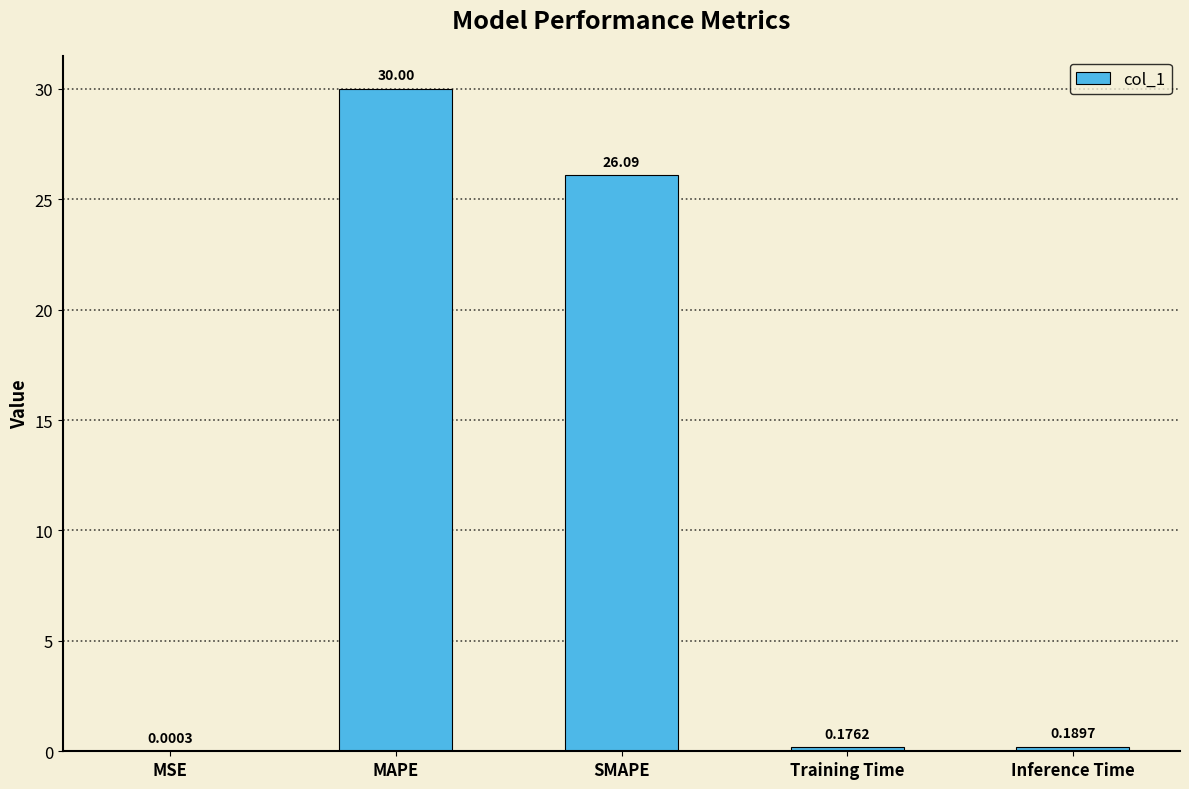

What is the average value?

11.3